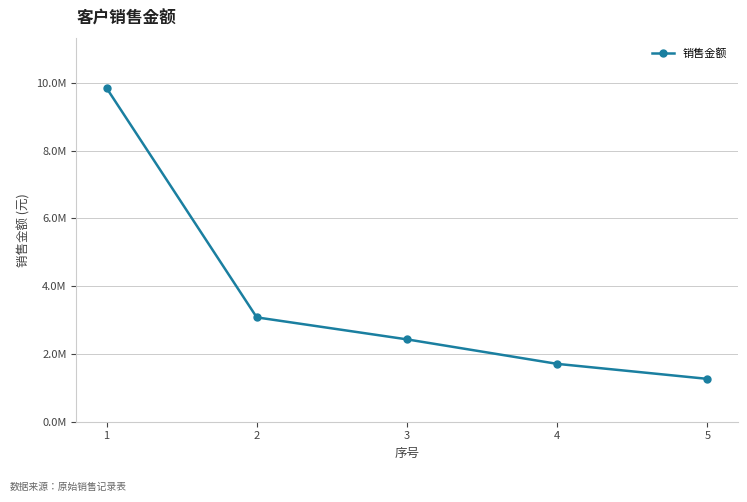

What is the value of the 5th point from the left?

1264290.5